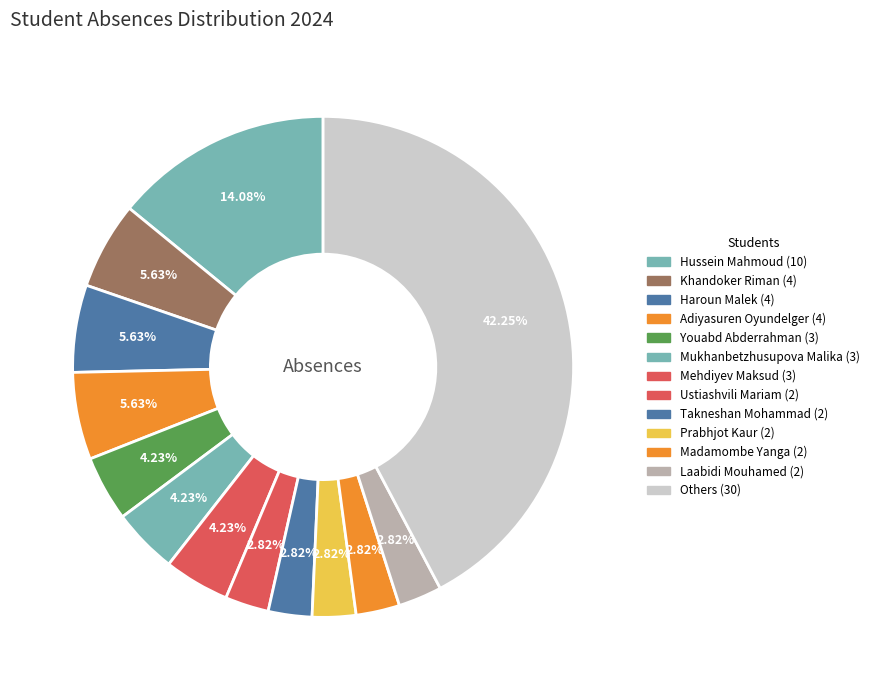

How many segments does this pie chart have?

13